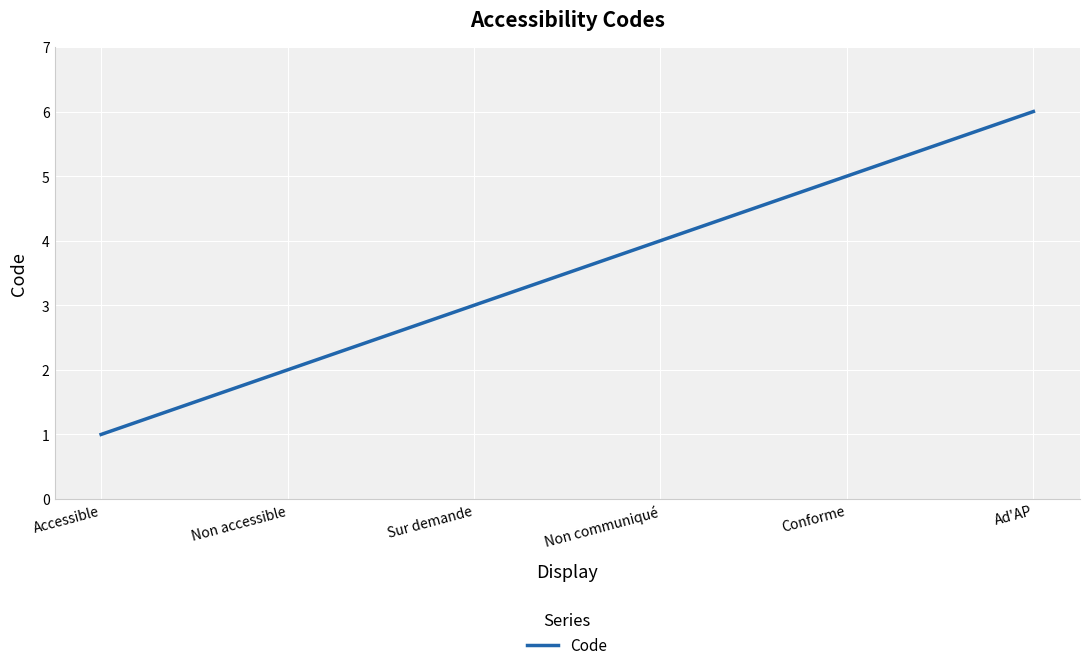

True or false: the data has more than 1 interior local peaks.

False